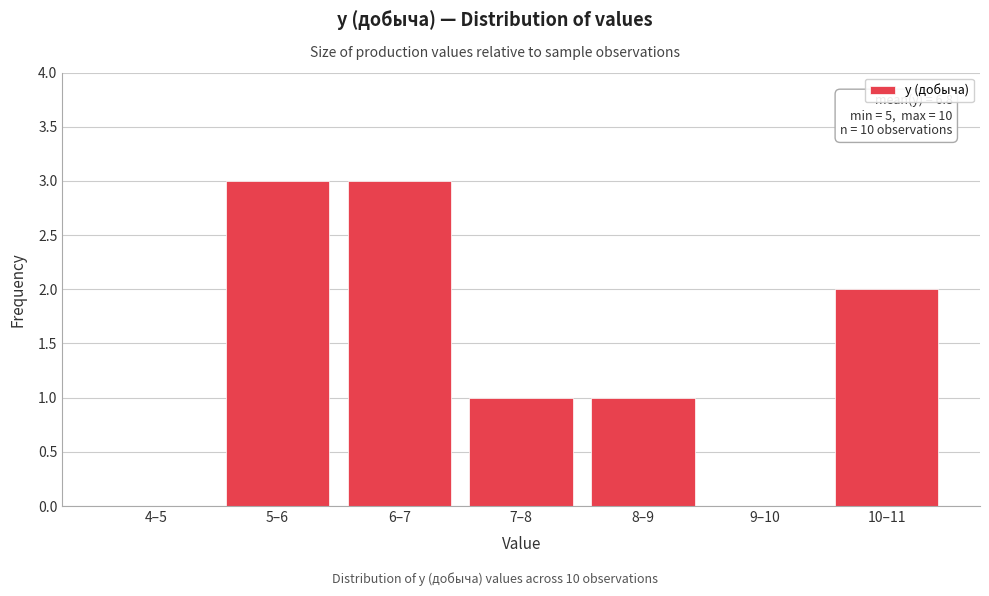

Reading left to right, what are all the values shown in this chart?

4–5=0	5–6=3	6–7=3	7–8=1	8–9=1	9–10=0	10–11=2